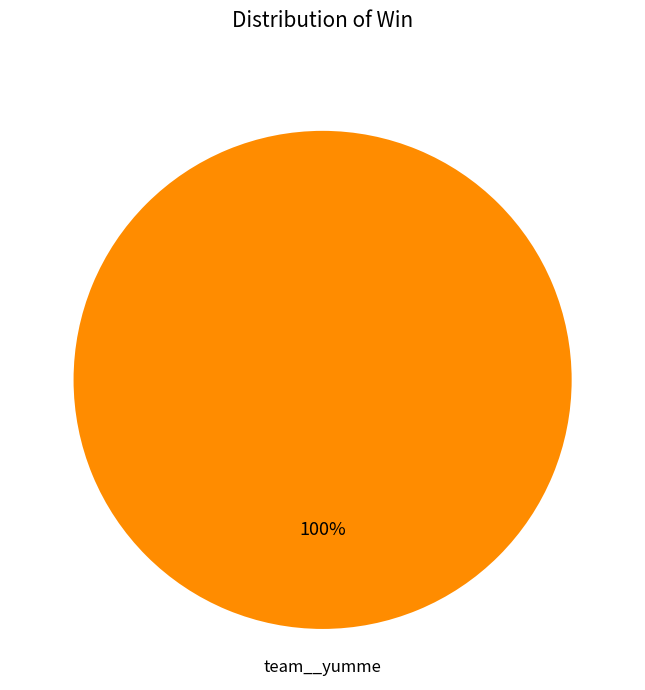

How many segments does this pie chart have?

1